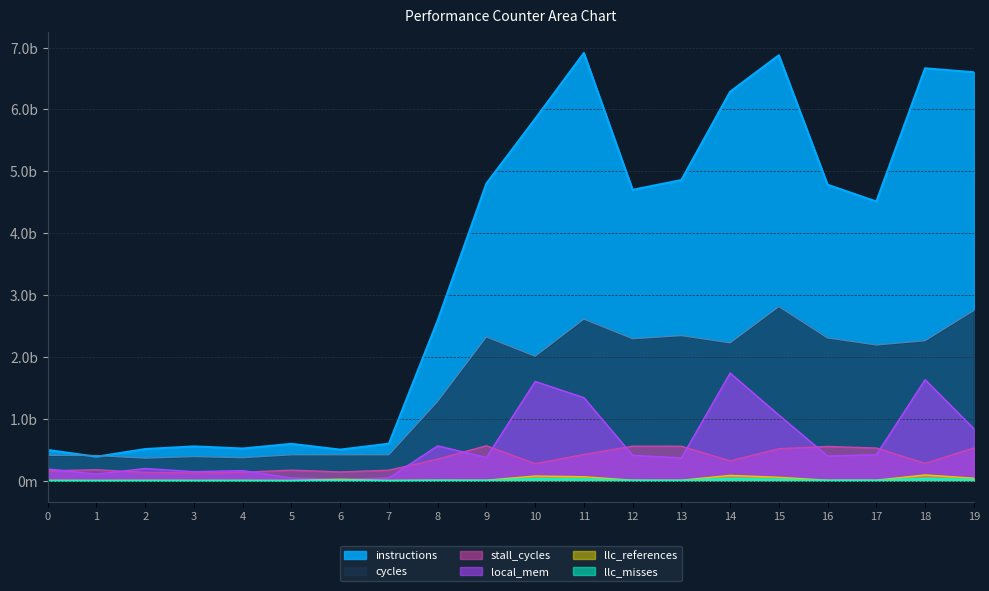

What is the value of the llc_references point at the 18th from the left?

5336746